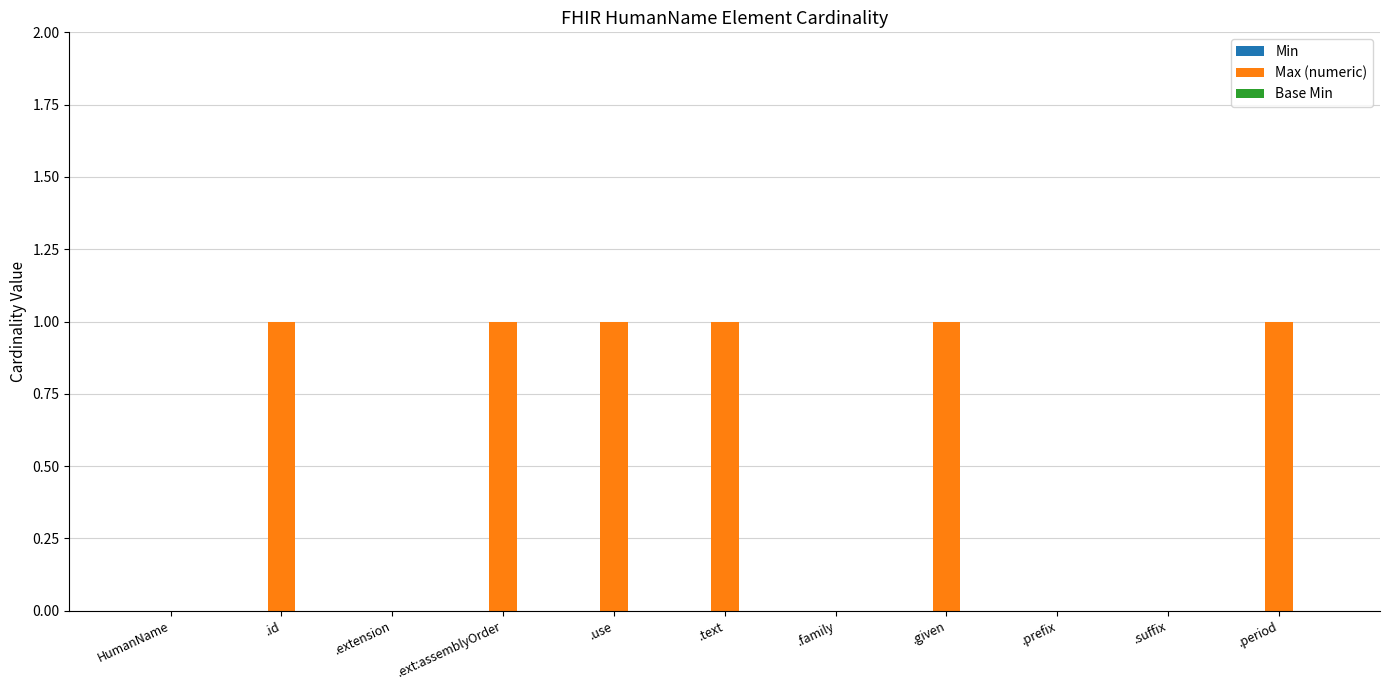

What is the sum of all values?

6